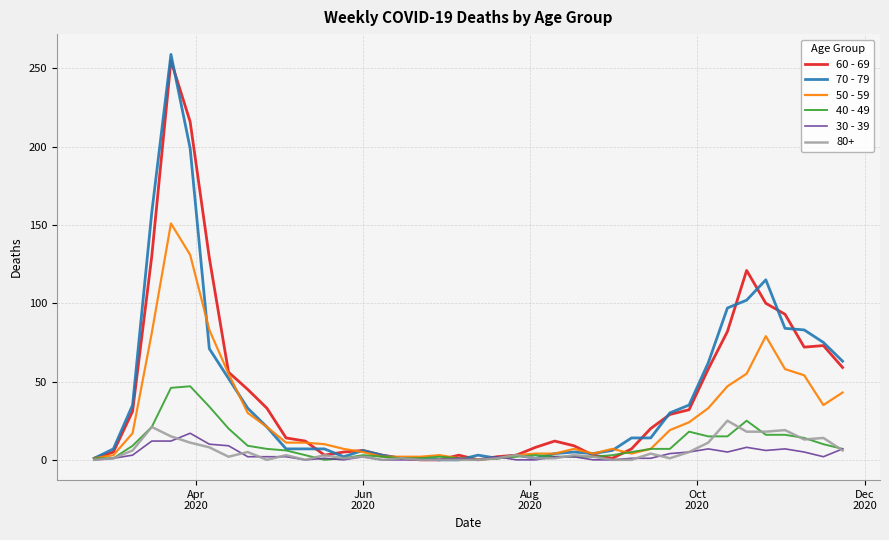

Which series has the largest range (max minus min)?

70 - 79